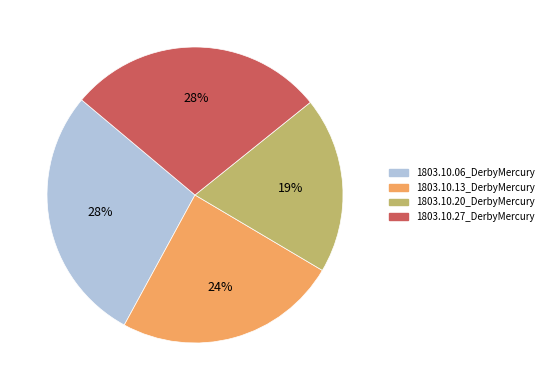

What percentage is the 1803.10.27_DerbyMercury slice, to the nearest percent?

28%